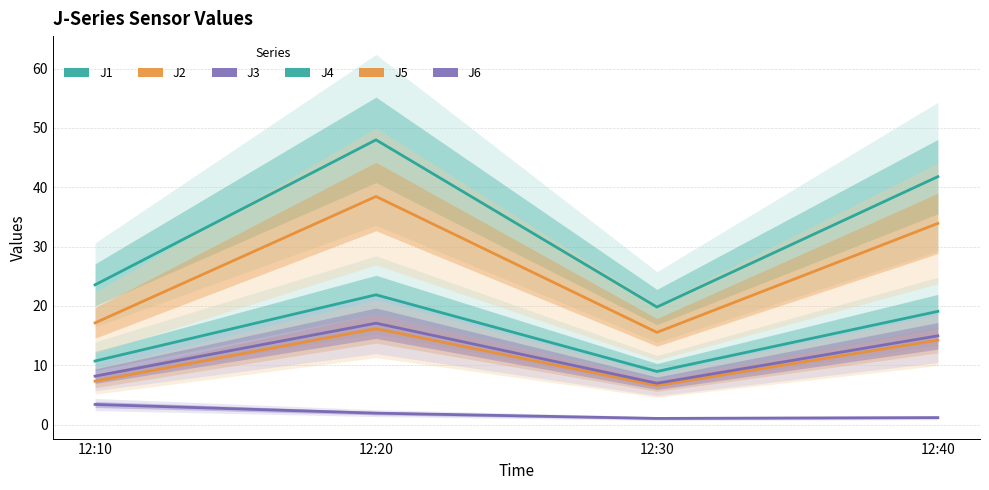

The J2 series shows 21.3 at 12:40. True or false?

False